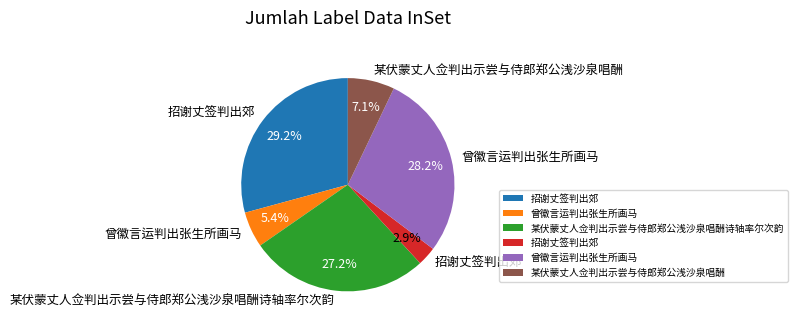

Does any single category account for the majority?

No